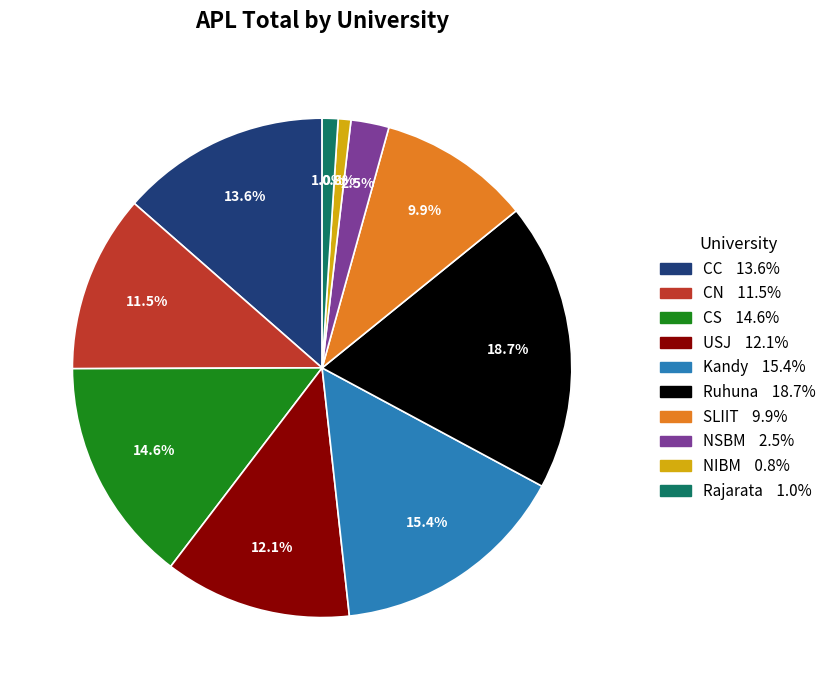

True or false: NIBM accounts for 11% of the total.

False